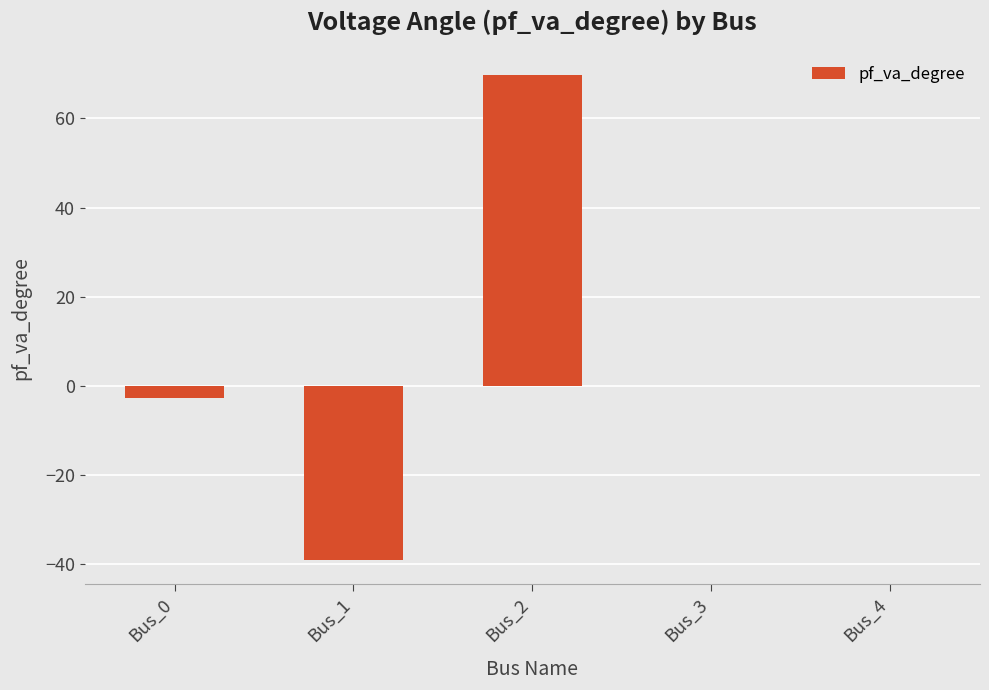

At which category does the chart reach its peak across all series?

Bus_2